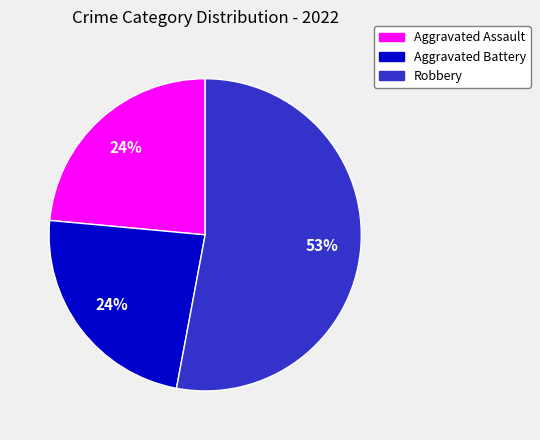

To the nearest percent, what is the difference between the largest and smallest slice percentages?

29%